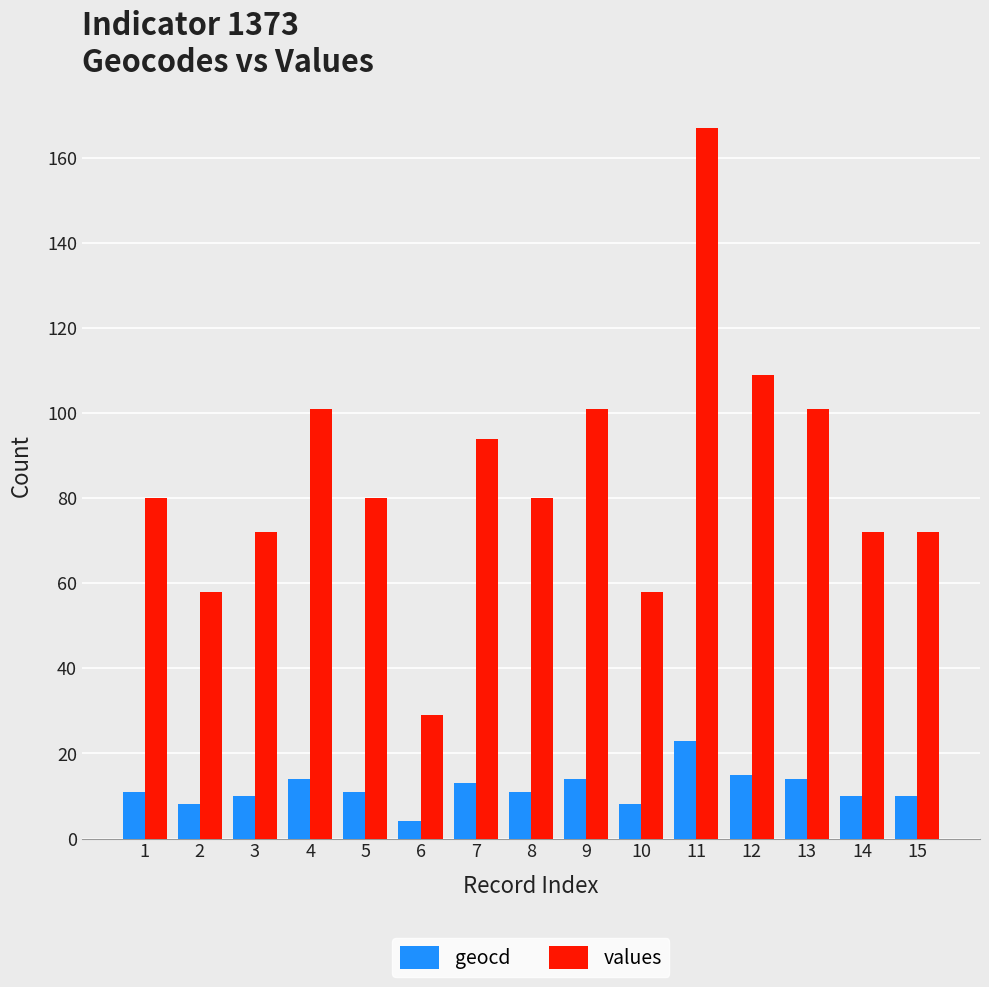

What is the greatest value displayed?

167